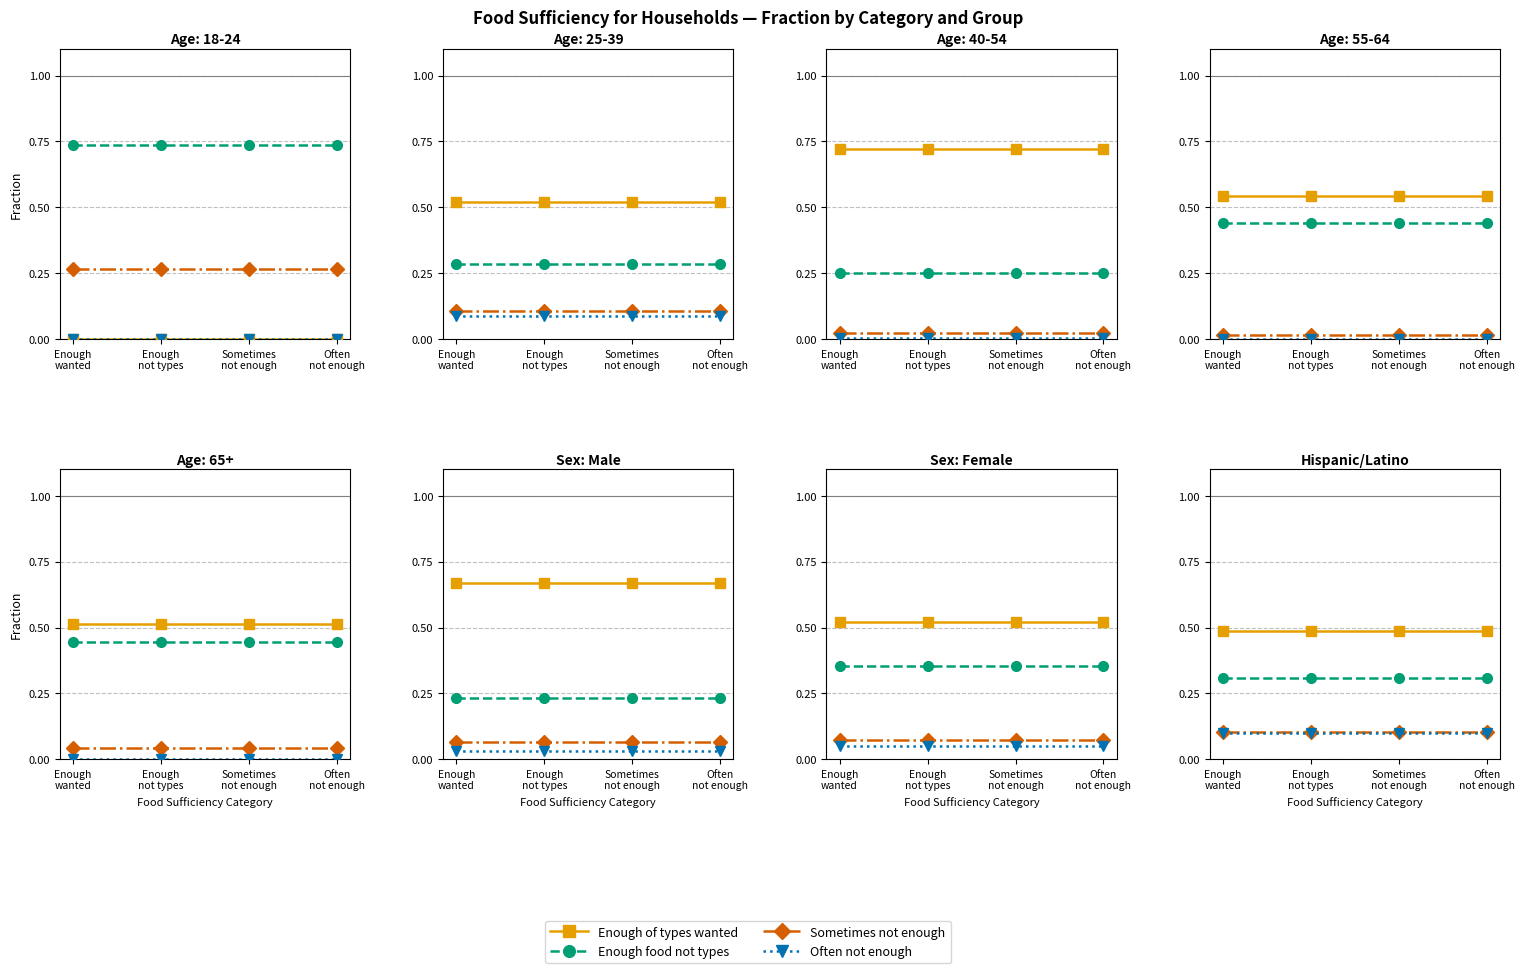

What is the label of the 4th point from the left?

Often
not enough